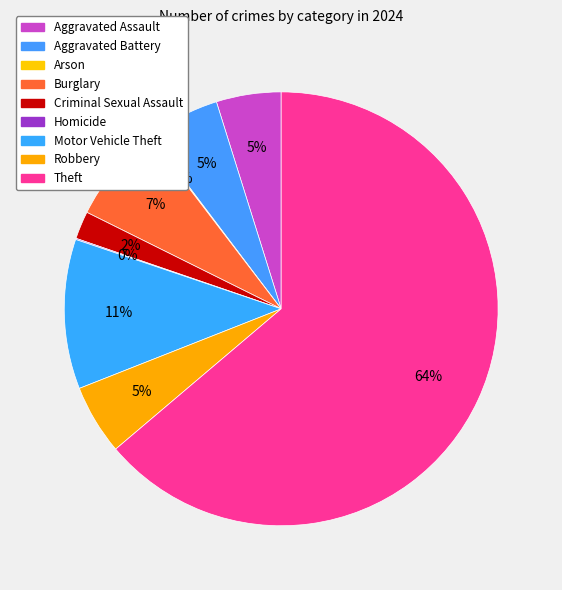

Which slice is the largest?

Theft